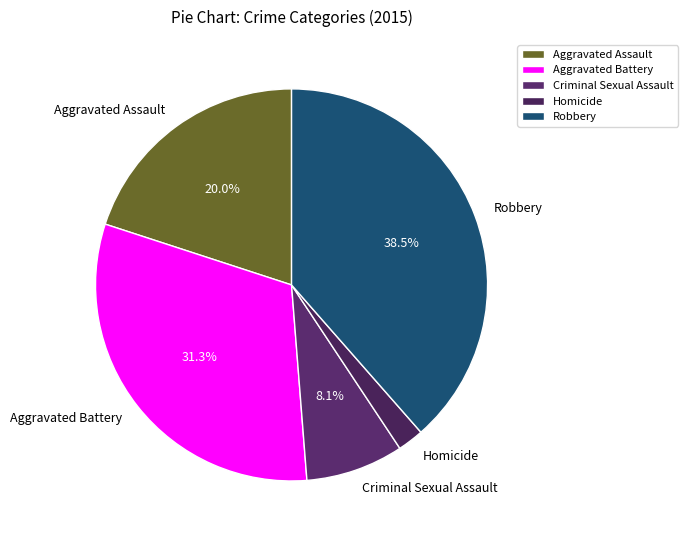

To the nearest percent, what is the difference between the largest and smallest slice percentages?

36%